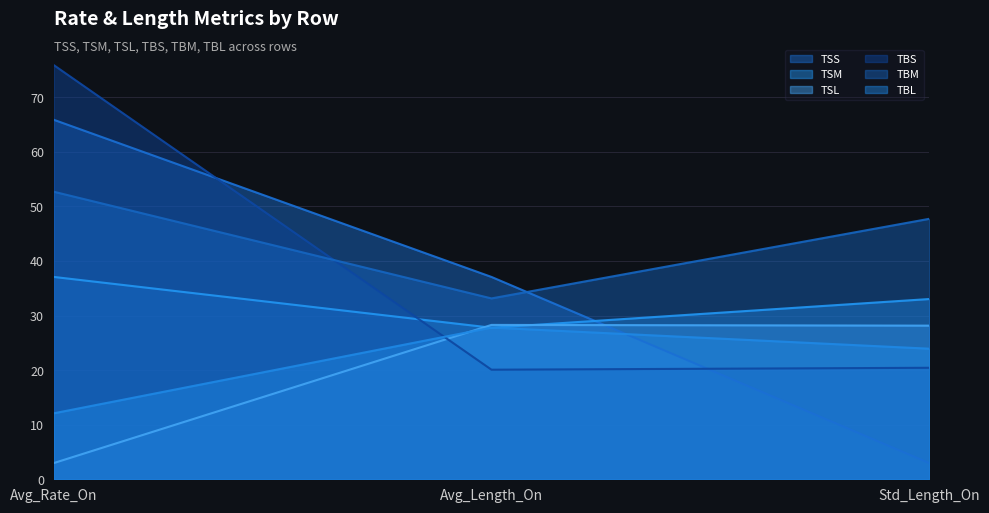

What is the smallest value displayed?

3.0